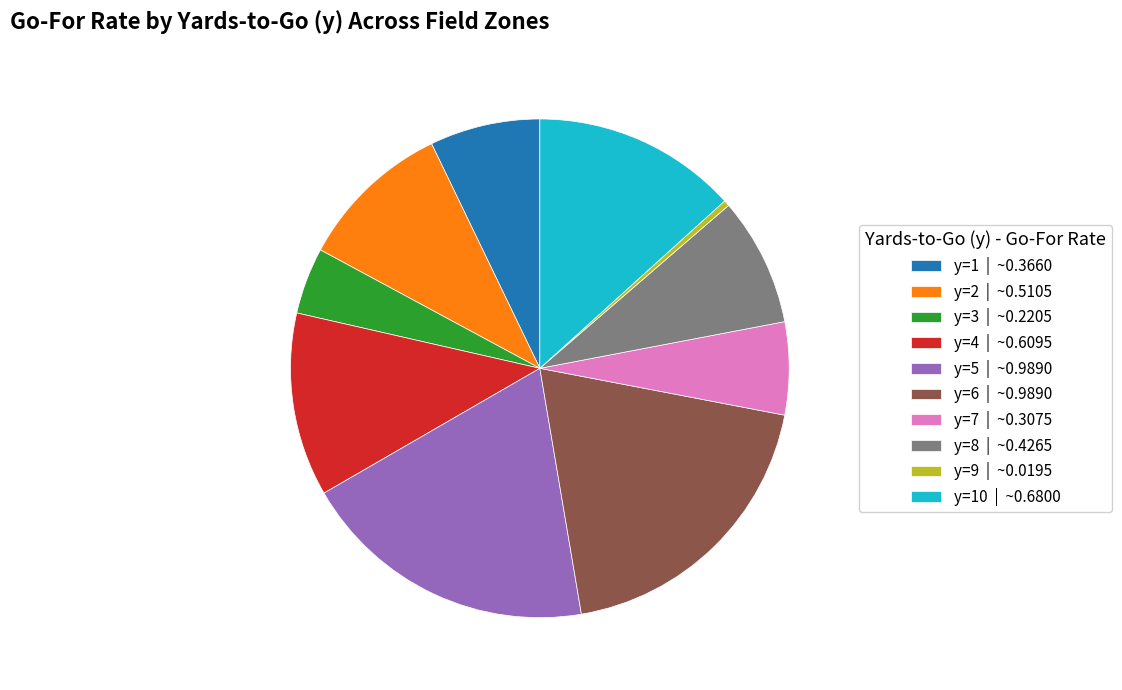

Is it true that y=6 | ~0.9890 is 31% of the pie?

False